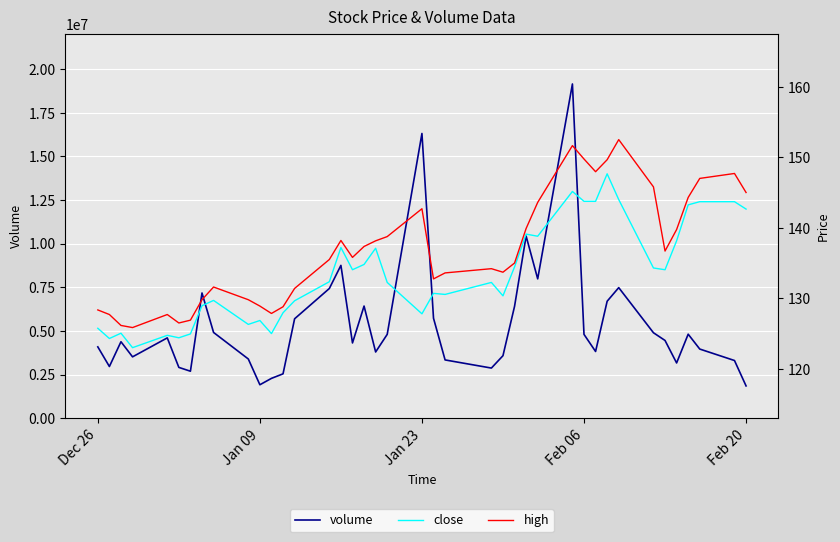

In close, how many points are higher than both neighbors (excluding endpoints)?

11